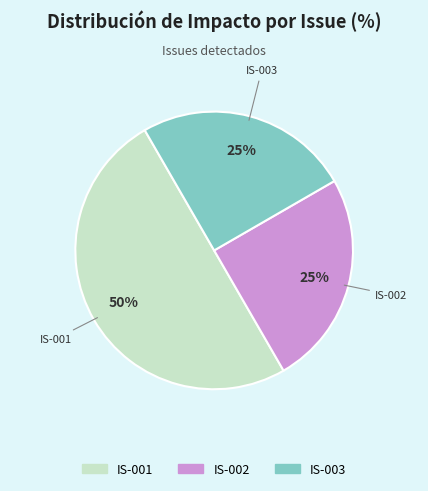

What percentage is the IS-001 slice, to the nearest percent?

50%